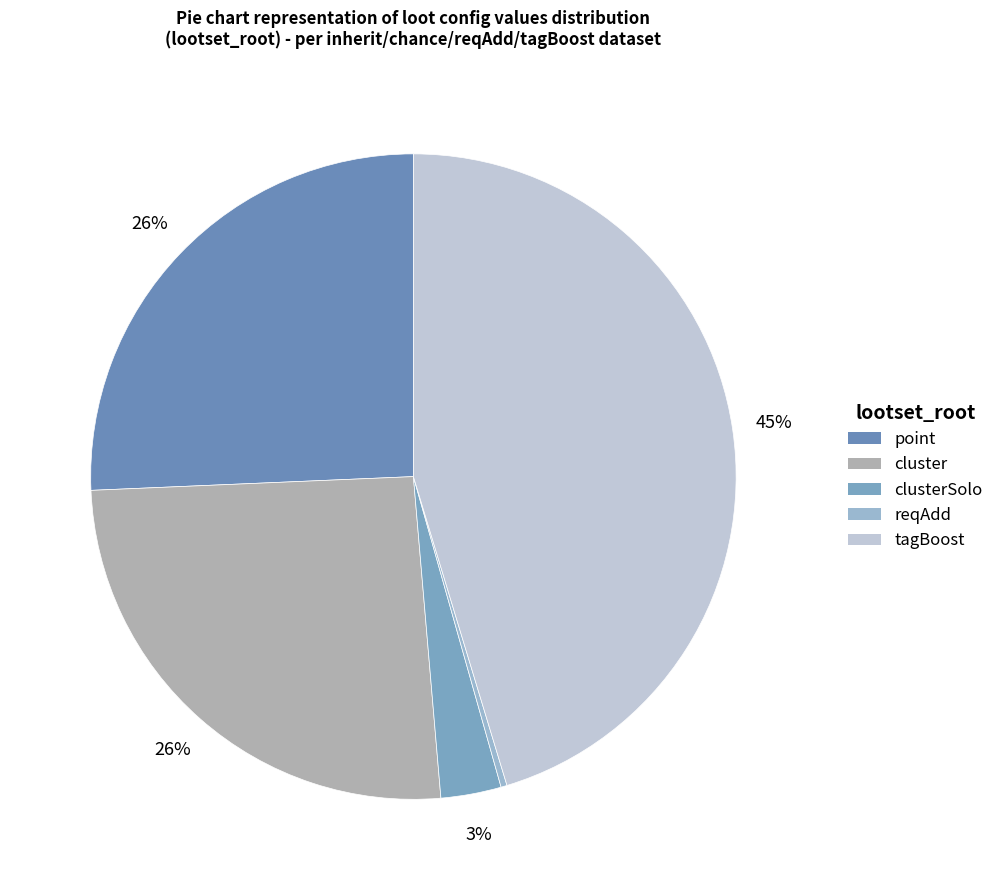

How many slices are in this pie chart?

5